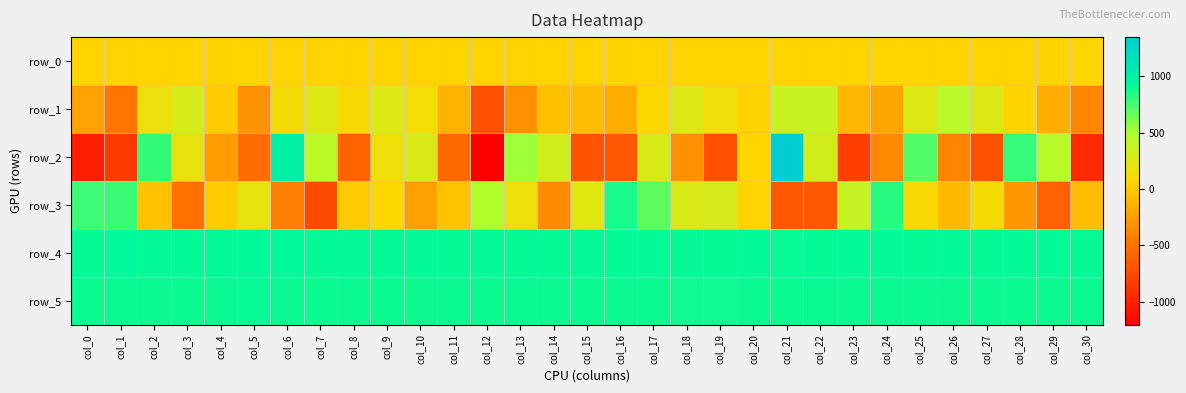

Which category has the lowest value across all series?

col_12